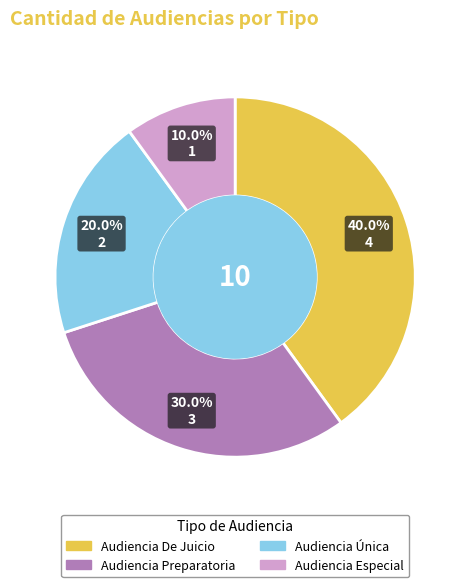

Combined, do Audiencia Especial and Audiencia Única account for over 50%?

No